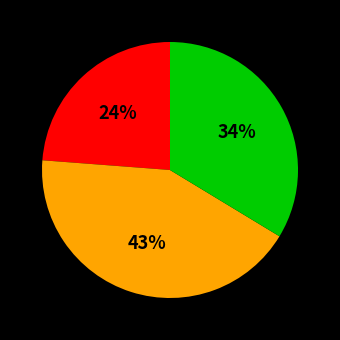

Is there any slice that represents more than half of the pie?

No